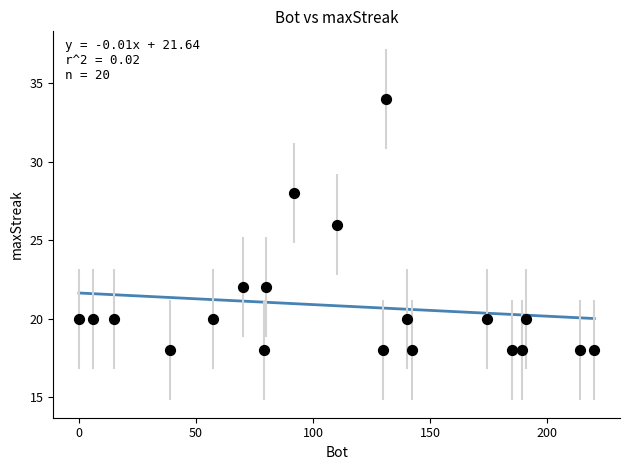

What is the range of X values (max minus min)?

220